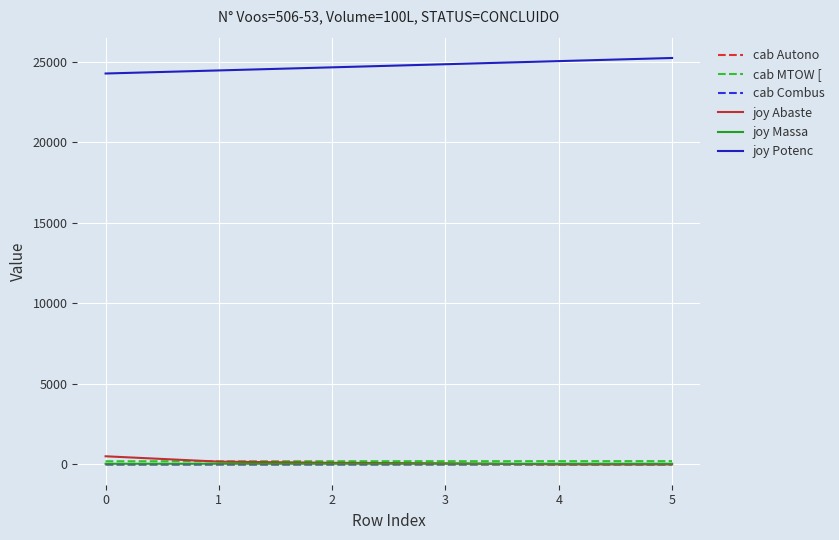

What is the maximum value shown in the chart?

25218.9